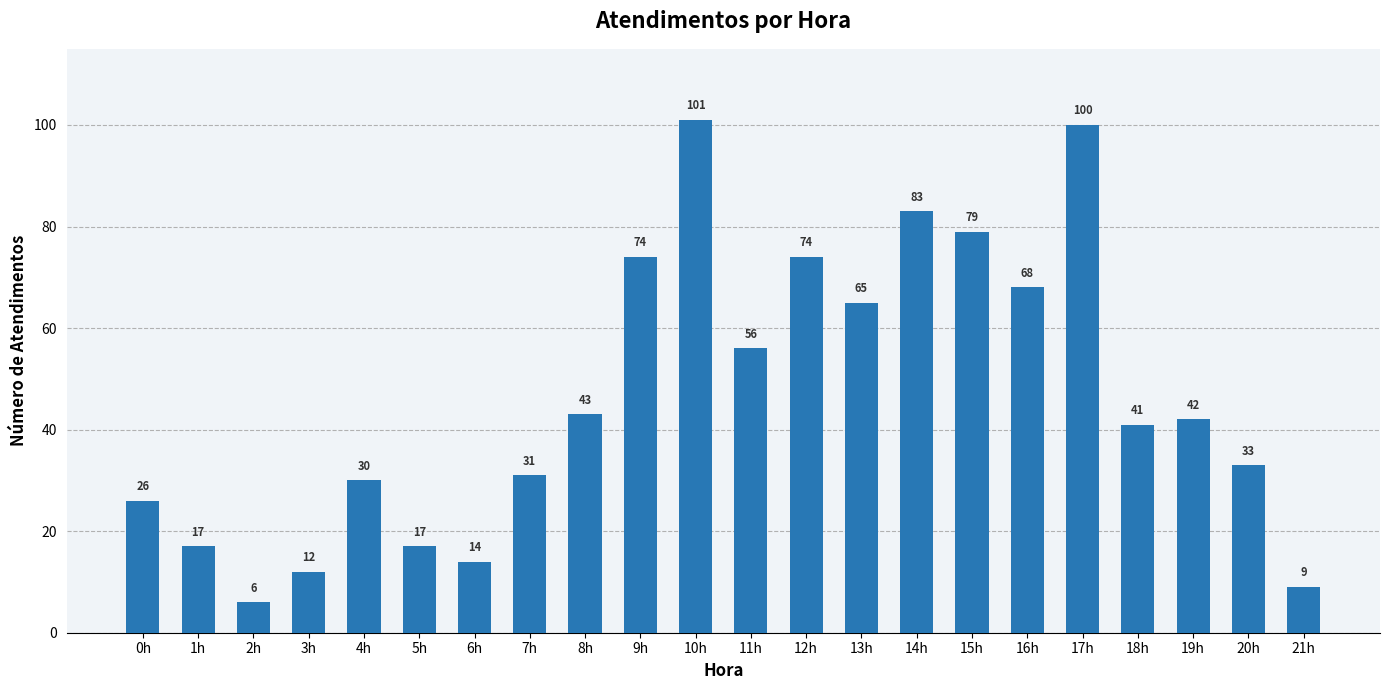

Between 5h and 9h, which is larger?

9h